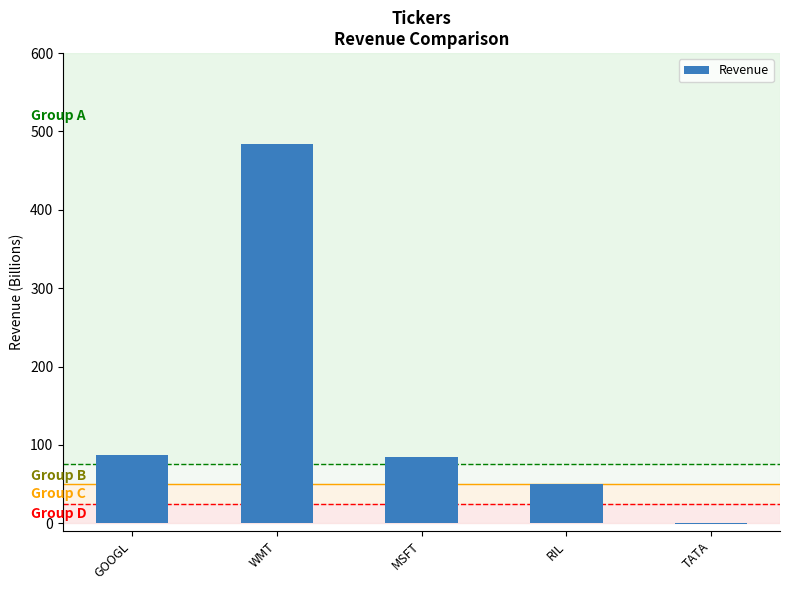

Does the chart contain stacked bars?

No